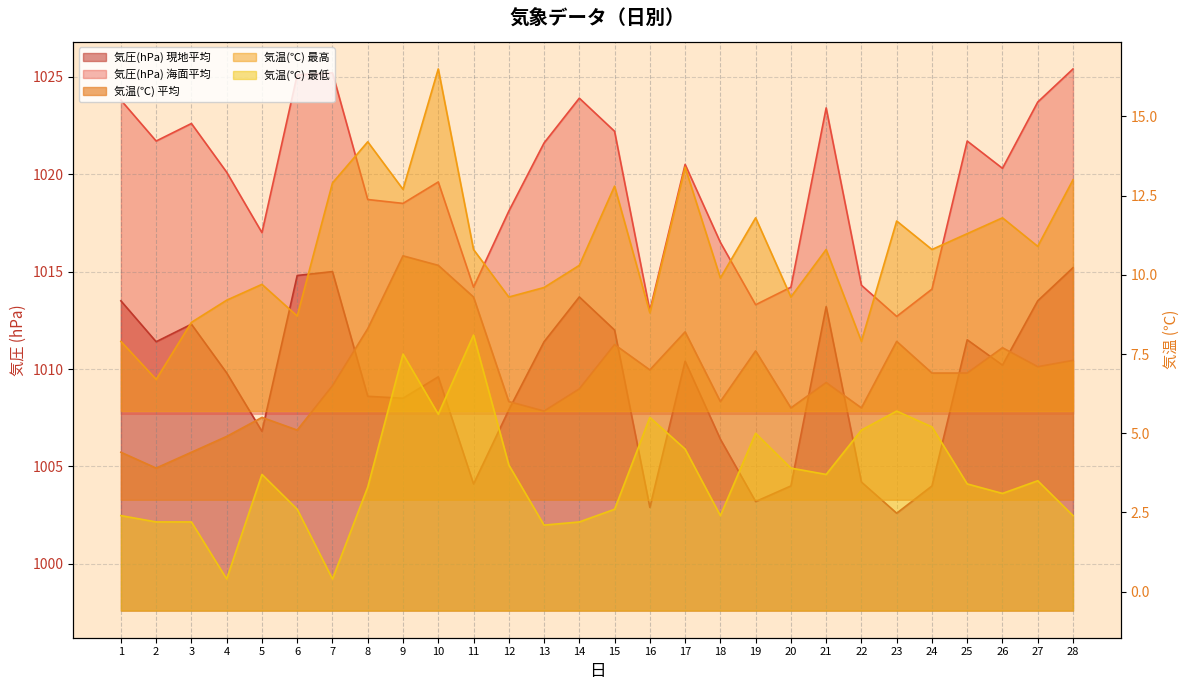

True or false: 気圧(hPa) 海面平均 and 気温(℃) 最高 intersect in this chart.

False